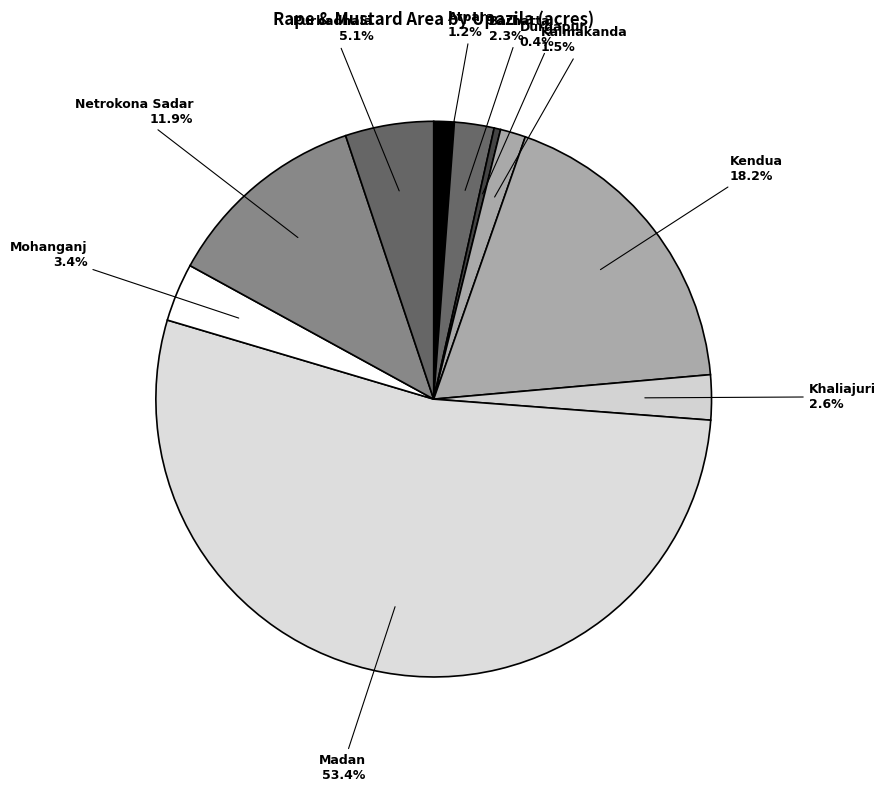

Count the number of slices in the pie.

10